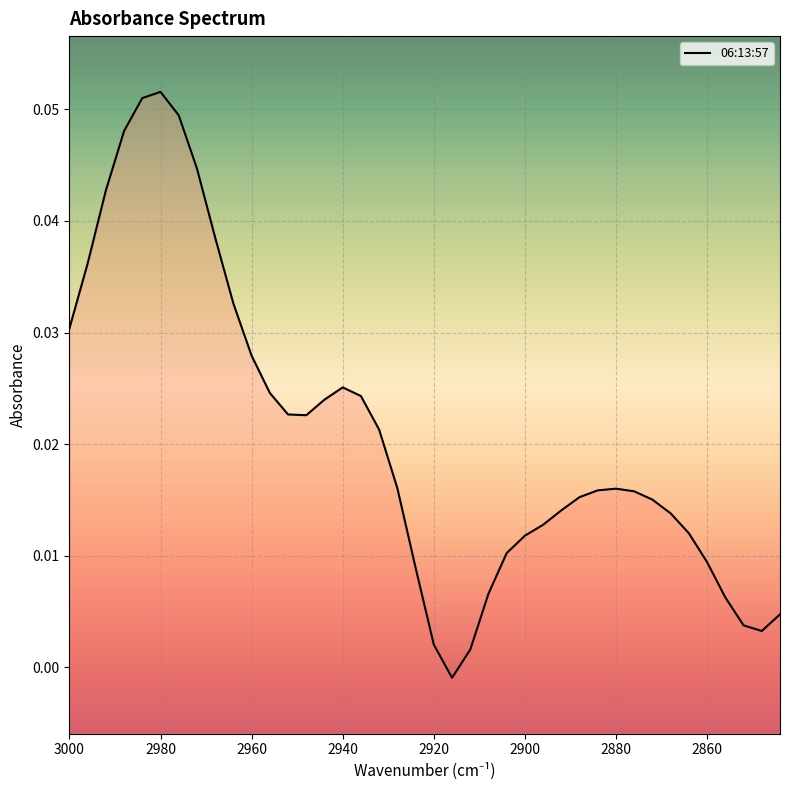

How many categories are shown in the chart?

40